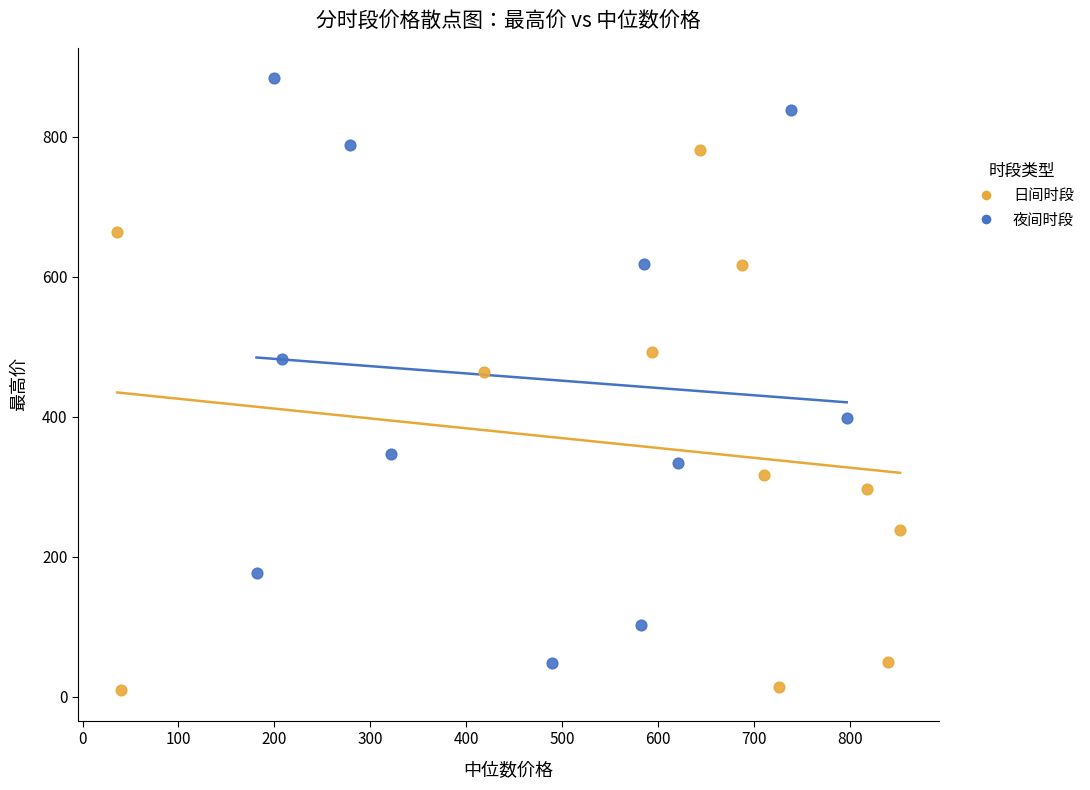

Which series has the widest spread of Y values?

夜间时段